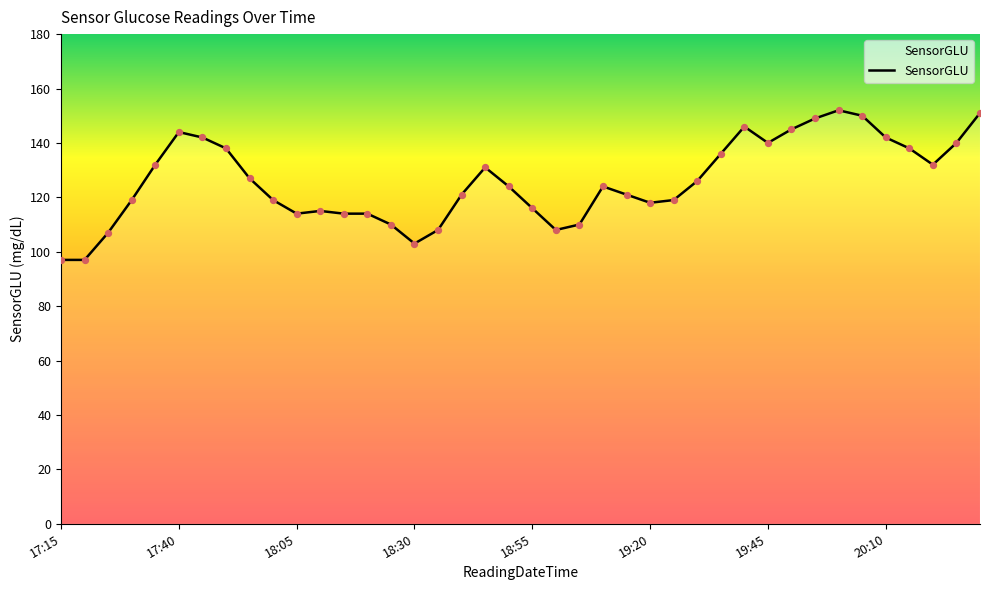

What is the minimum value shown in the chart?

97